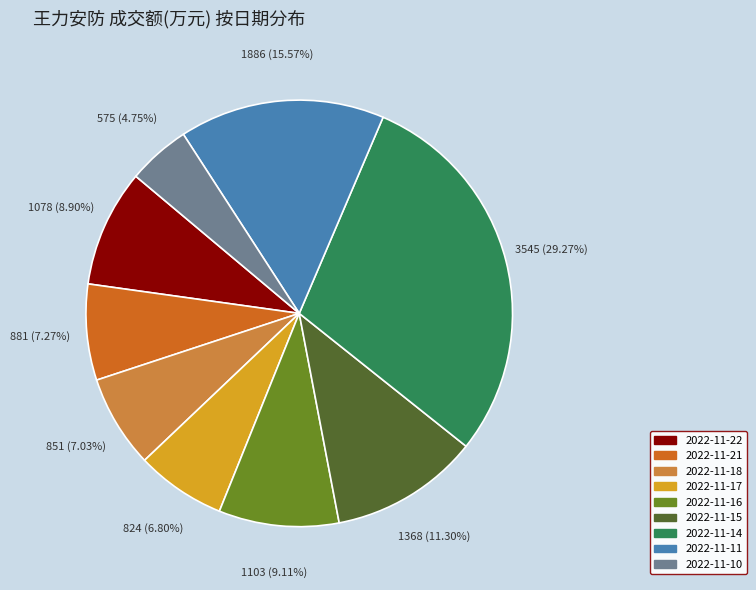

What percentage do 2022-11-11 and 2022-11-16 together represent?

24.7%